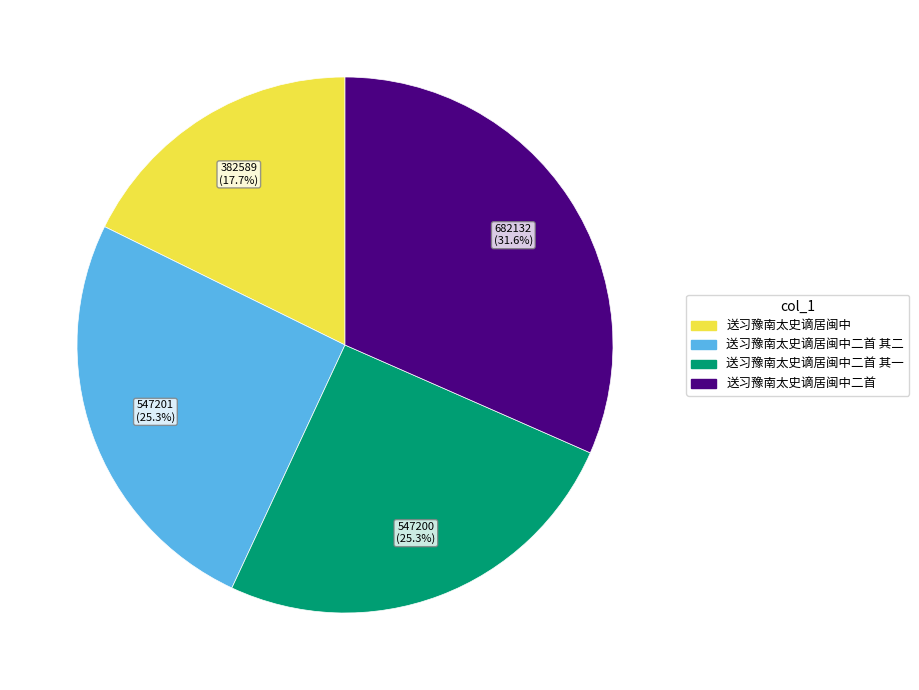

The 送习豫南太史谪居闽中二首 其一 slice represents 25% of the pie. True or false?

True